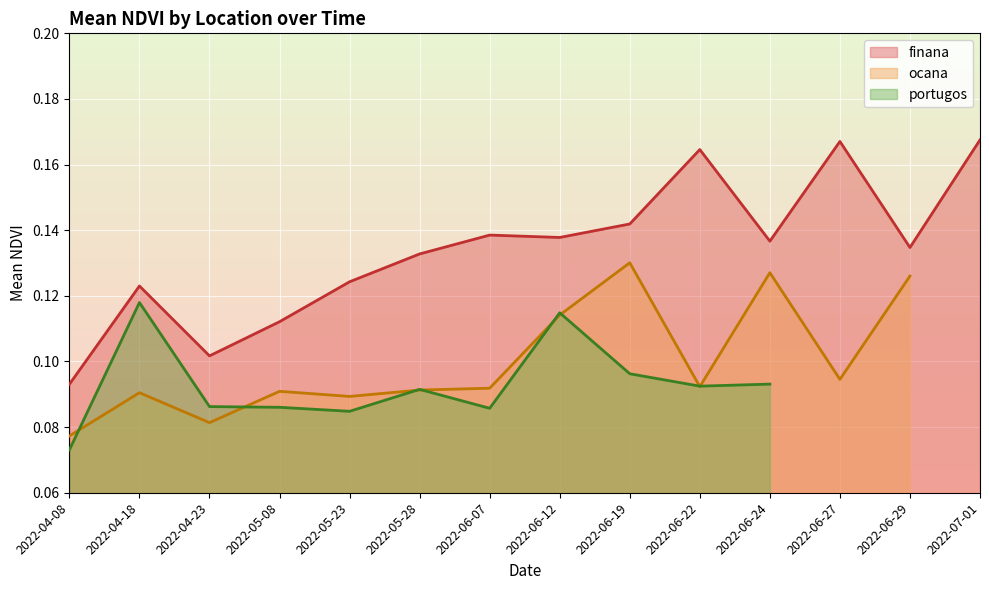

True or false: ocana_mean and finana_mean cross at least once.

False